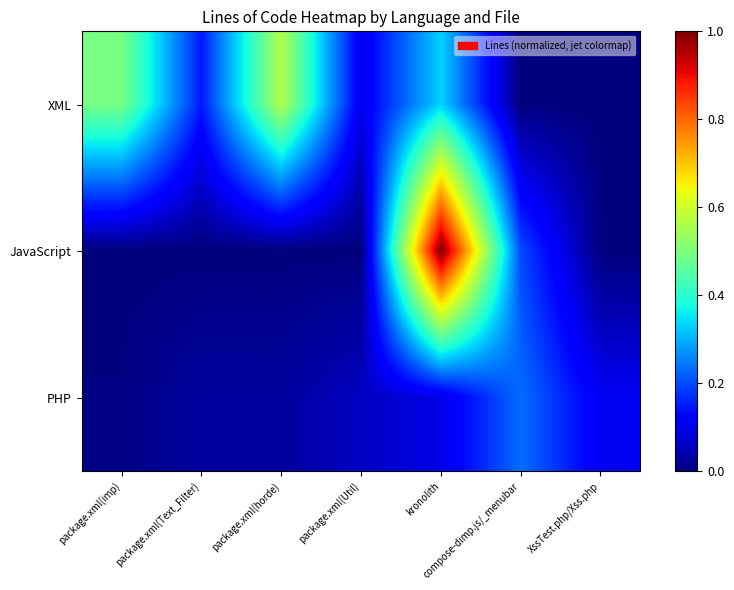

List the series in order of their overall mean, highest first.

XML, JavaScript, PHP